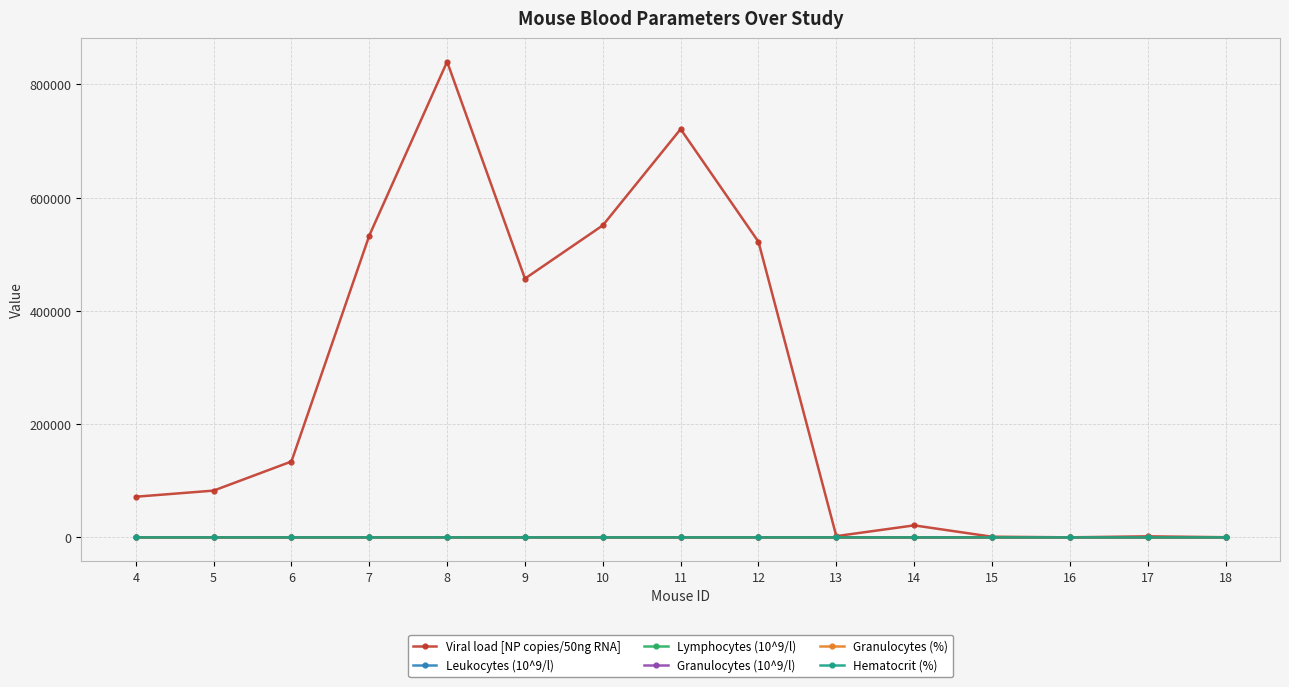

True or false: Granulocytes (%) has a value of 31.8 at 12.

True